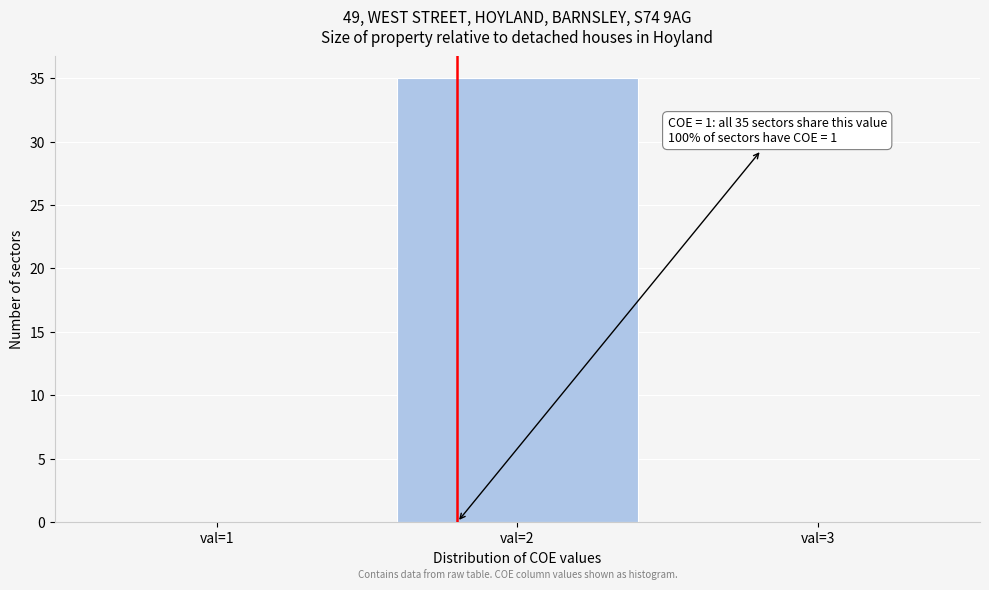

Reading left to right, what are all the values shown in this chart?

val=1=0	val=2=35	val=3=0